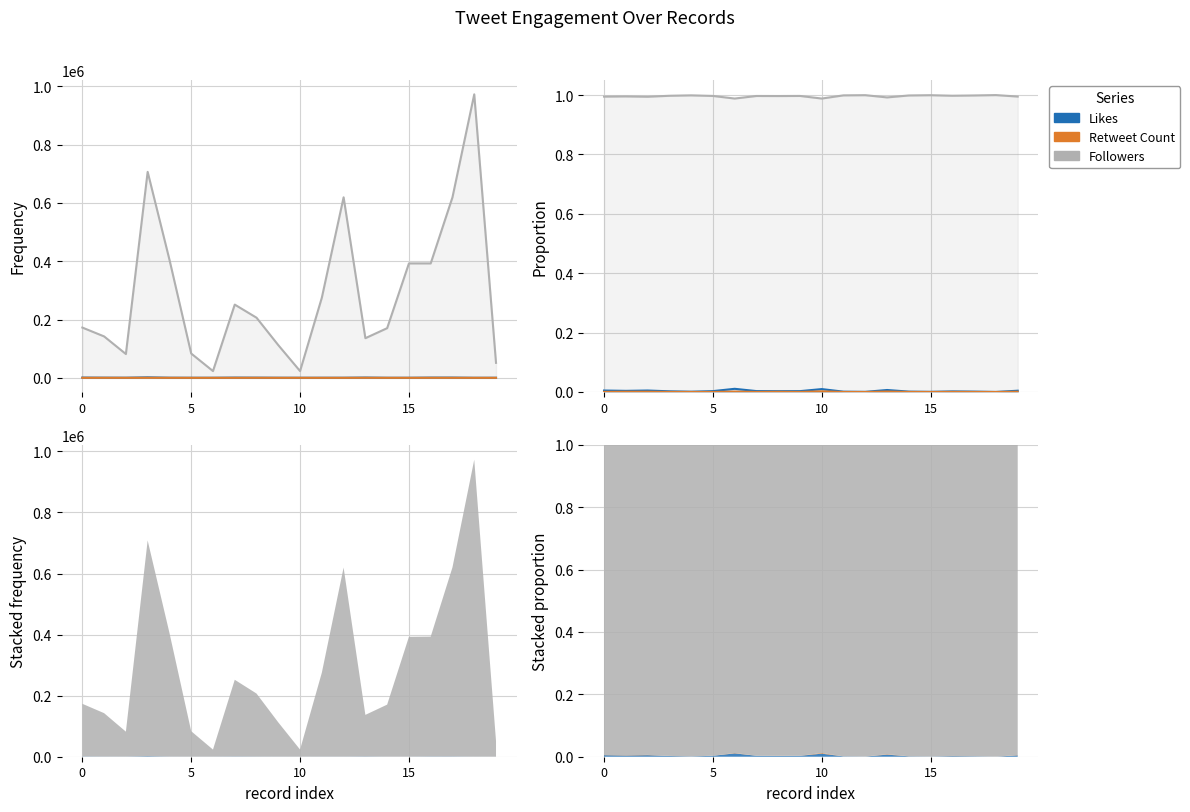

What is the maximum value shown in the chart?

1.0